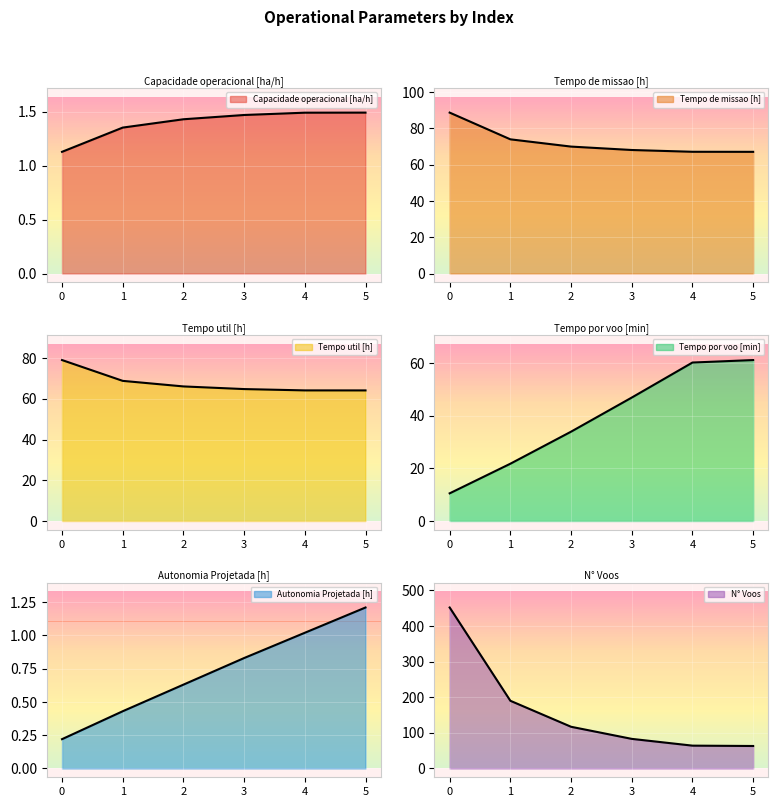

What value does the Tempo de missao [h] series have at 4?

67.1